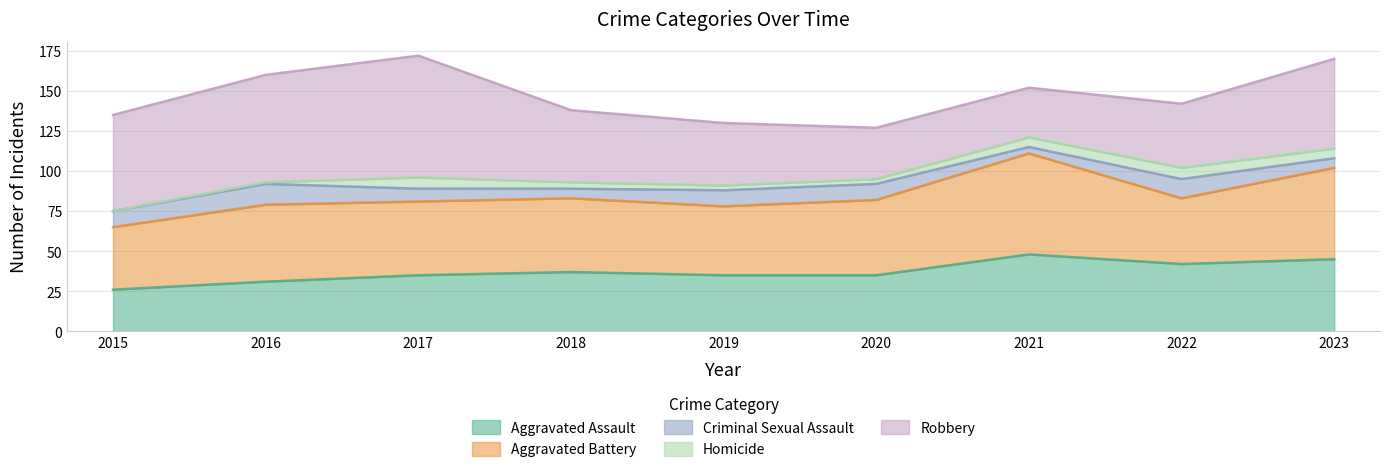

Reading left to right, transcribe all the data shown in this chart.

Aggravated Assault: 26	31	35	37	35	35	48	42	45
Aggravated Battery: 39	48	46	46	43	47	63	41	57
Criminal Sexual Assault: 10	13	8	6	10	10	4	12	6
Homicide: 0	1	7	4	3	3	6	7	6
Robbery: 60	67	76	45	39	32	31	40	56